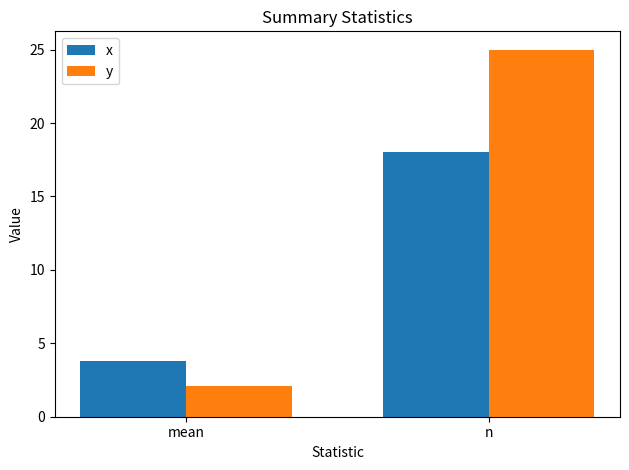

The x series shows 1.8 at mean. True or false?

False